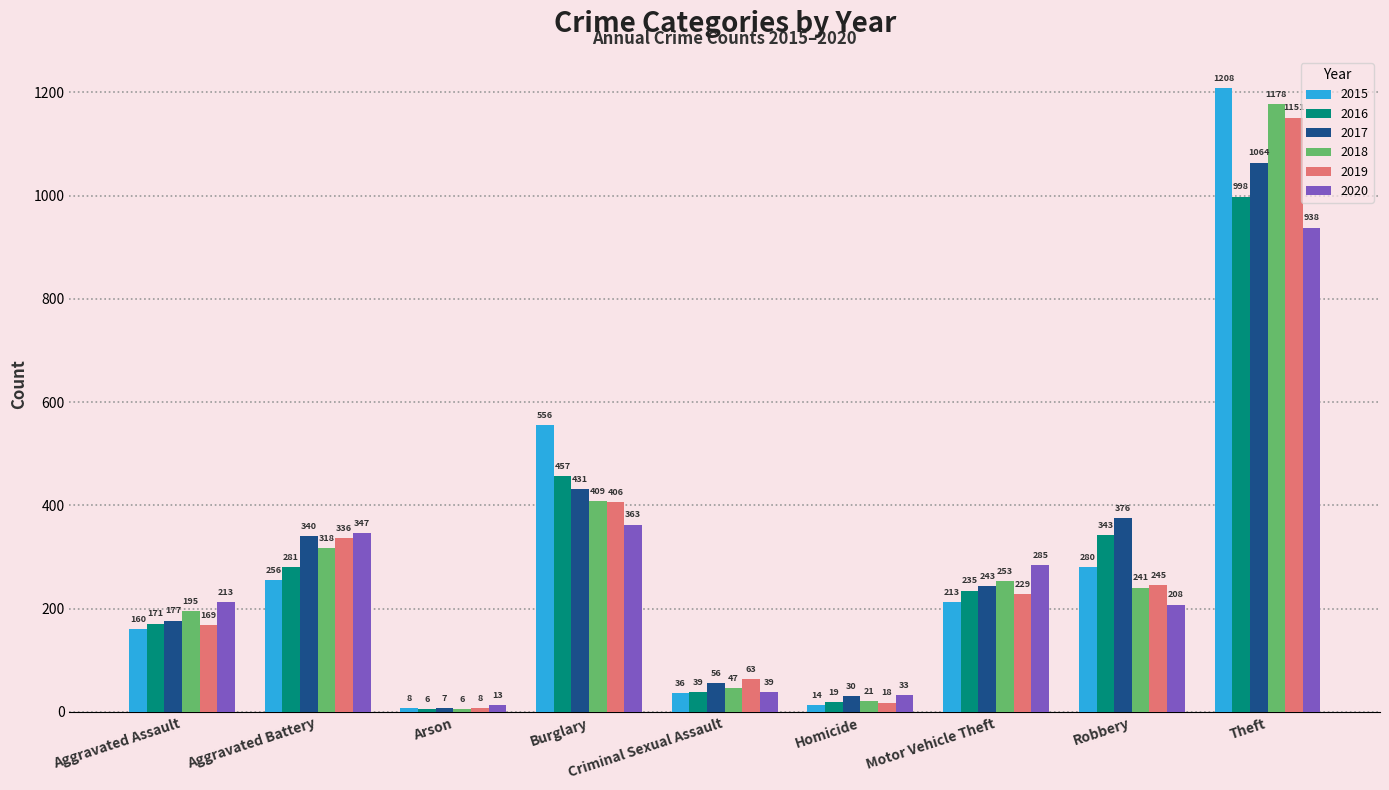

What is the sum of the 2016 values at Burglary and Arson?

463